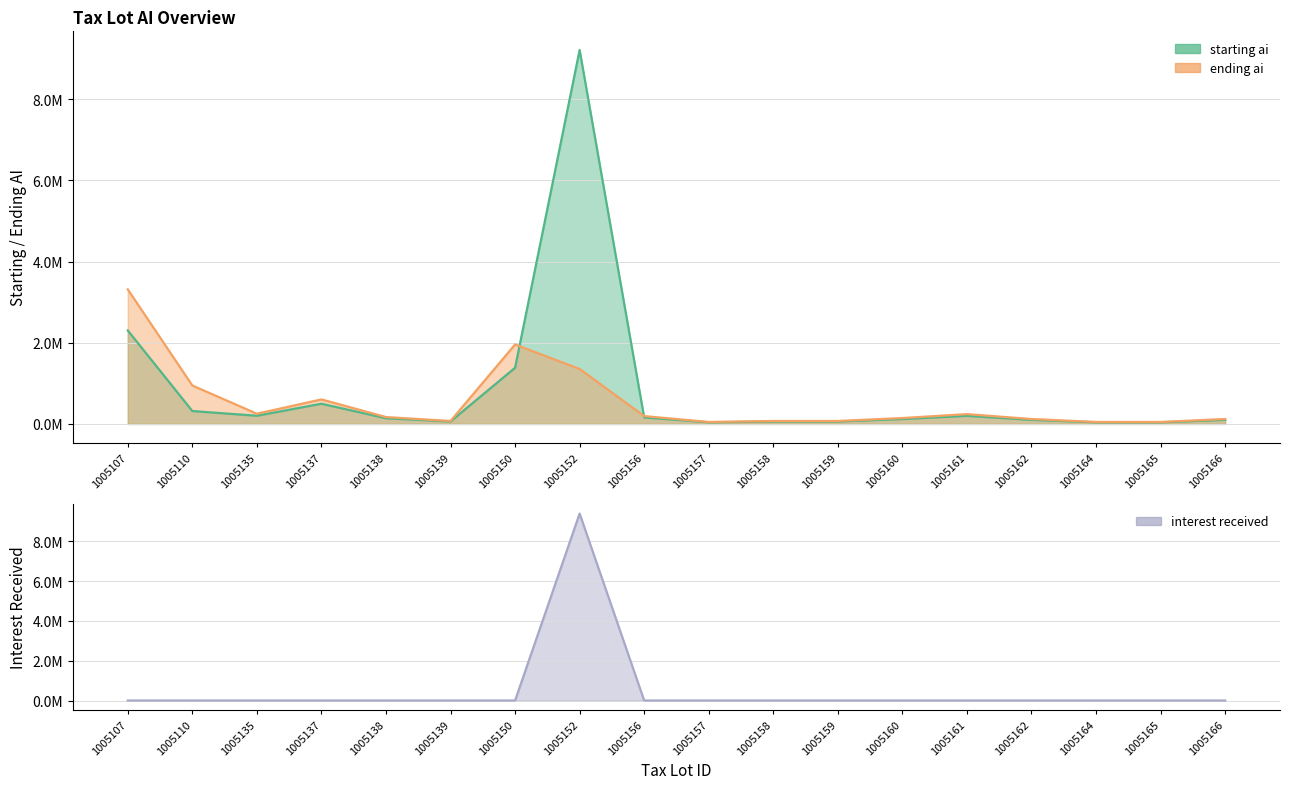

How many times do starting ai and ending ai cross each other?

2